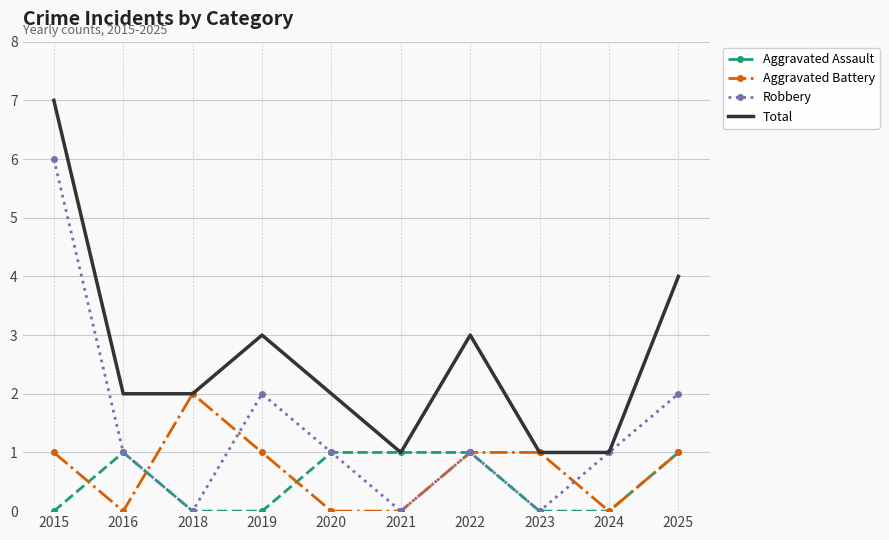

Count the number of categories in the chart.

10